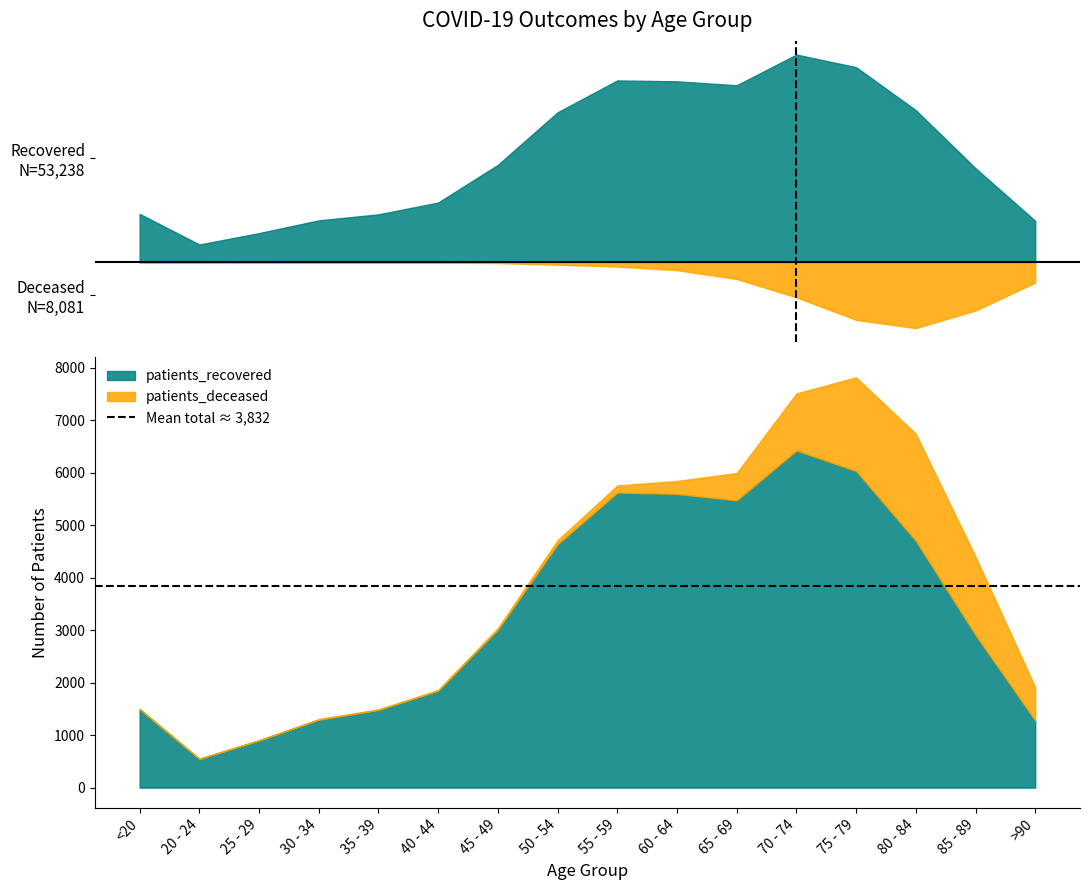

List the labels in order of patients_deceased value, largest first.

80 - 84, 75 - 79, 85 - 89, 70 - 74, >90, 65 - 69, 60 - 64, 55 - 59, 50 - 54, 45 - 49, 40 - 44, 30 - 34, 35 - 39, <20, 20 - 24, 25 - 29